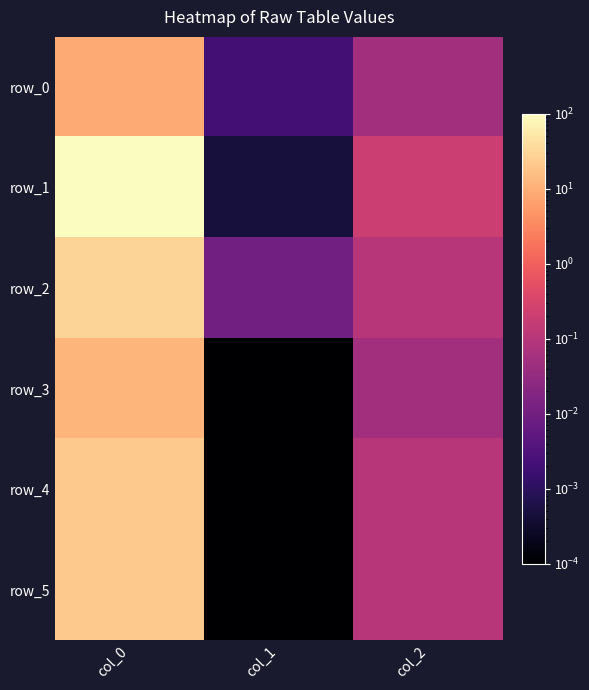

Which series has the largest range (max minus min)?

row_1